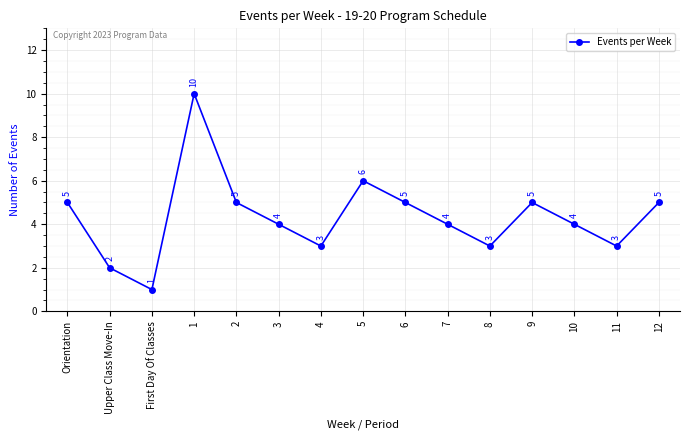

At which label does the data first exceed 4?

Orientation